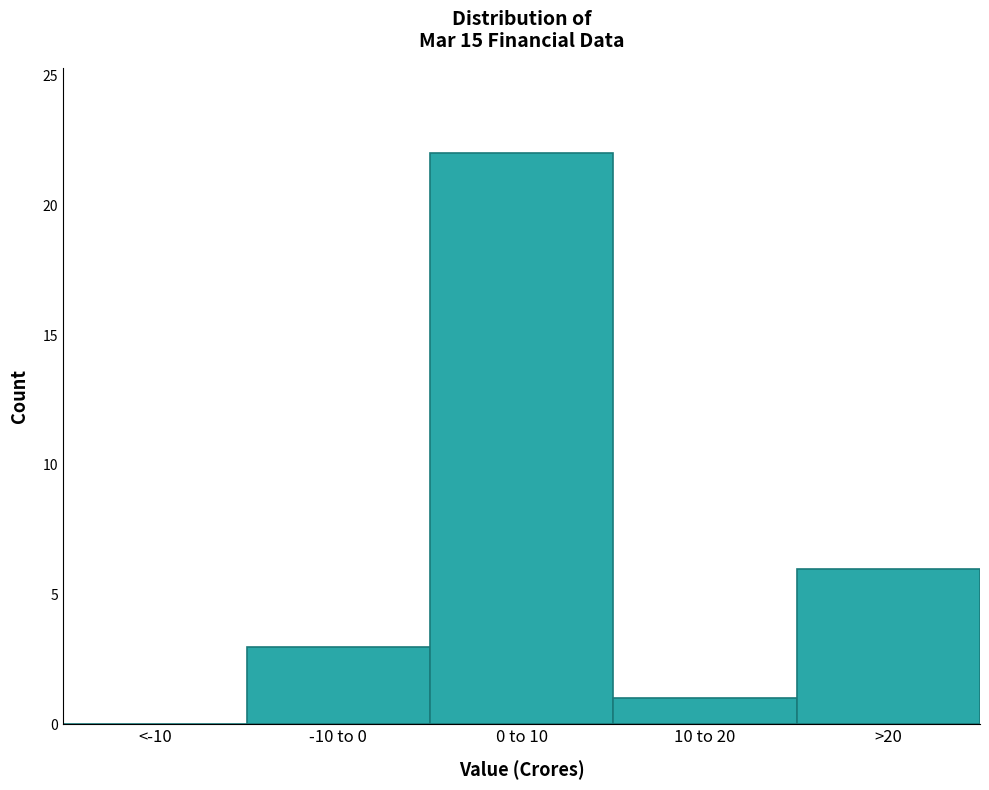

Reading left to right, list all the values displayed in this chart.

<-10=0	-10 to 0=3	0 to 10=22	10 to 20=1	>20=6